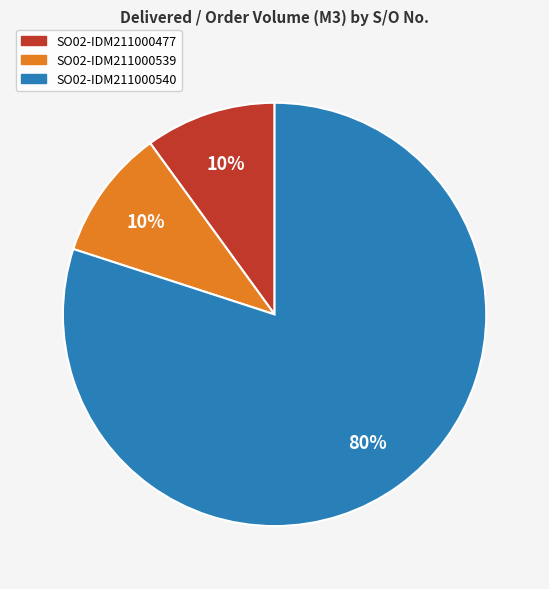

How many segments does this pie chart have?

3